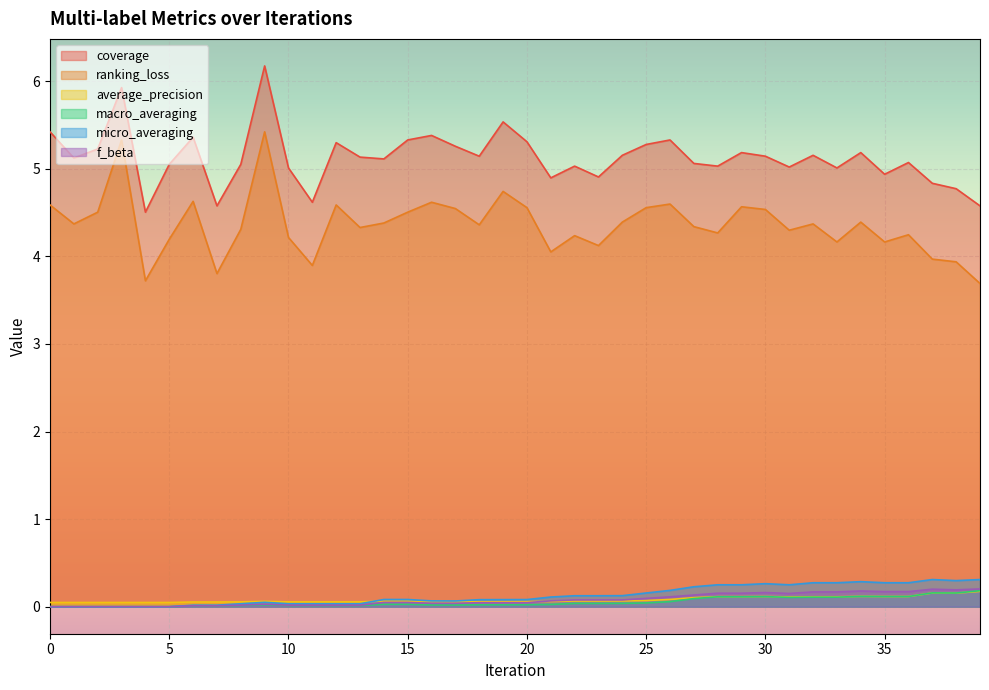

What is the average value of the average_precision series?

0.1